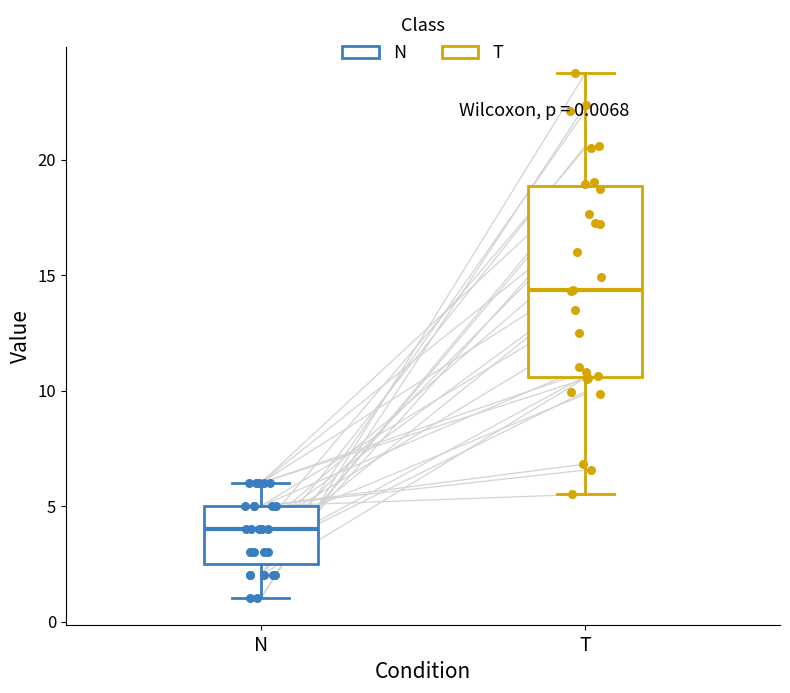

Comparing the boxes themselves (not the whiskers), which one is the tallest?

T